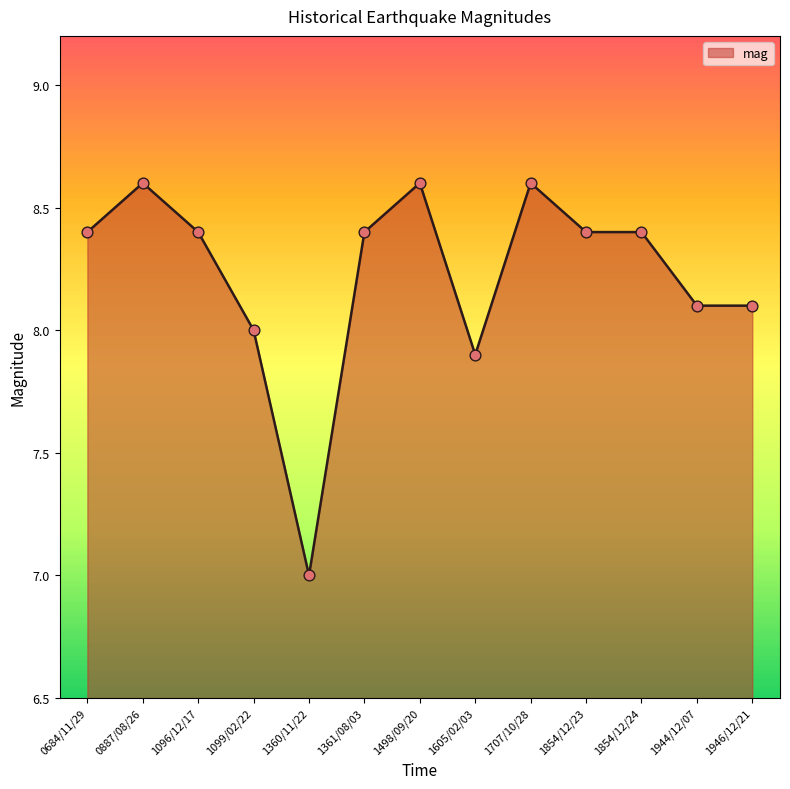

Between 0684/11/29 and 1707/10/28, which is larger?

1707/10/28